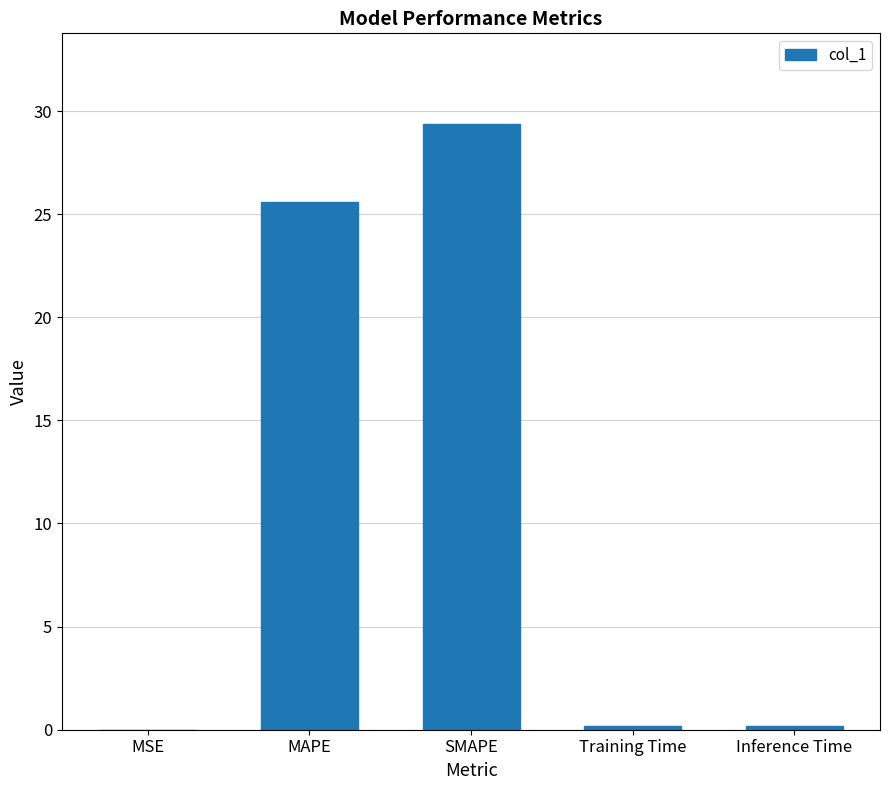

Which category has the highest value across all series?

SMAPE